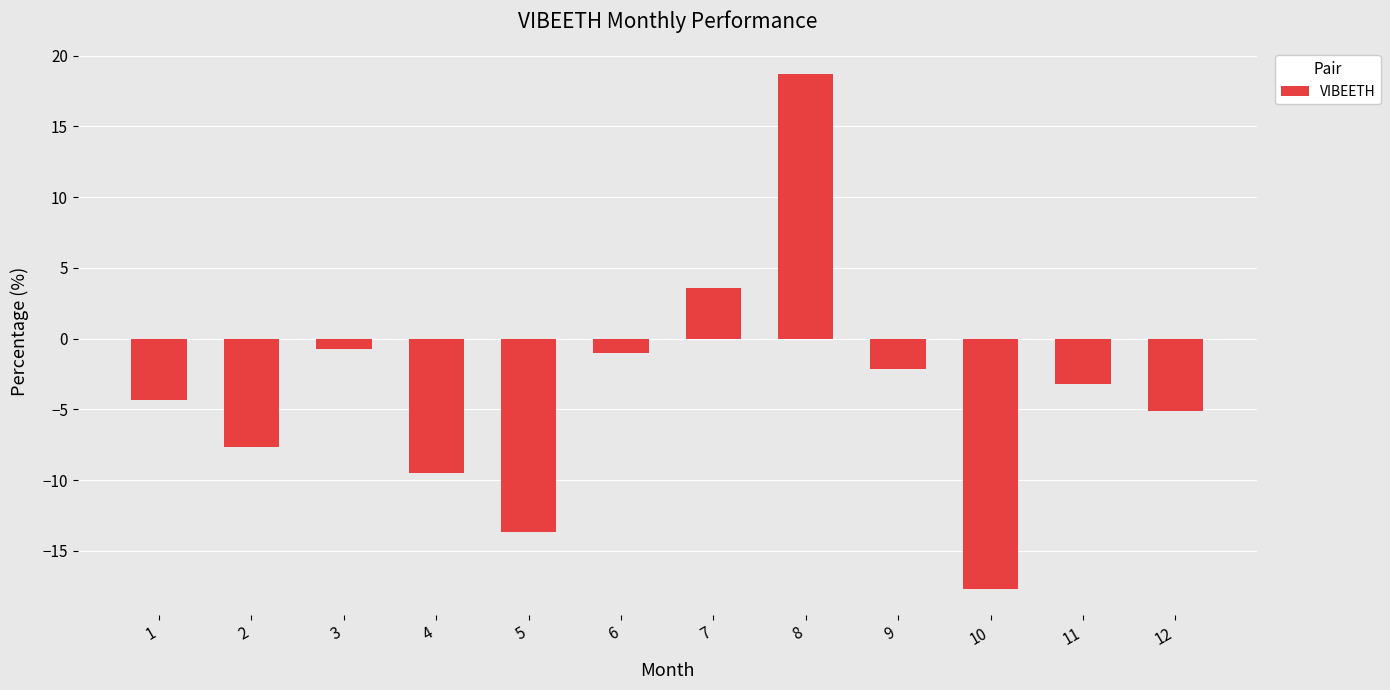

How many data points does each series have?

12